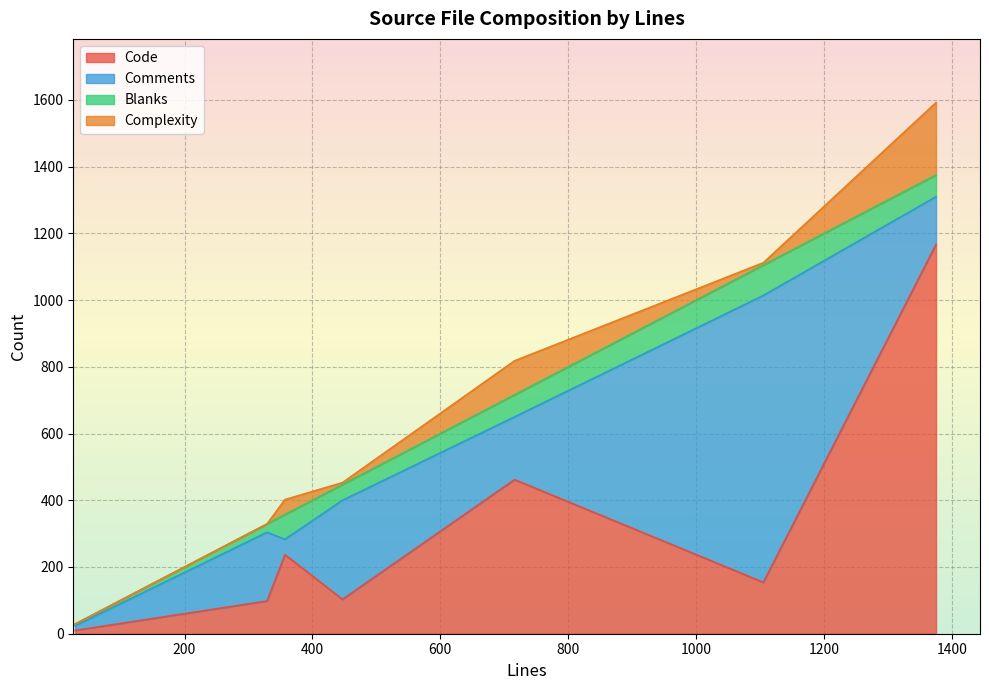

Where is the first local maximum for Complexity?

357